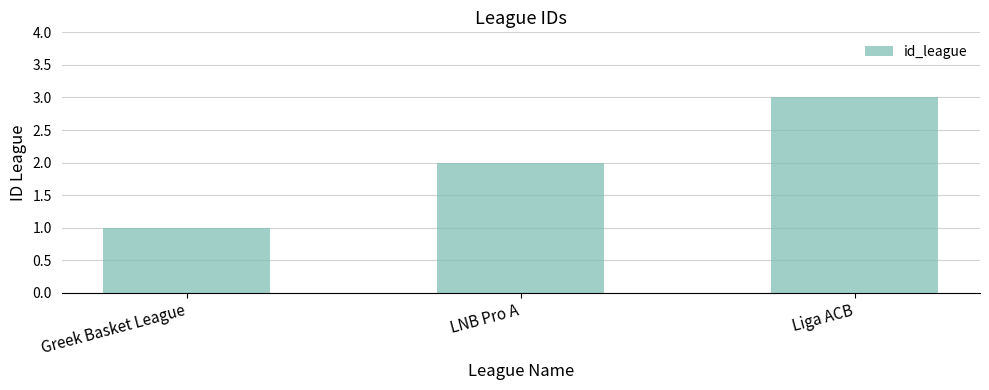

The chart shows a value of 0 at Greek Basket League. True or false?

False